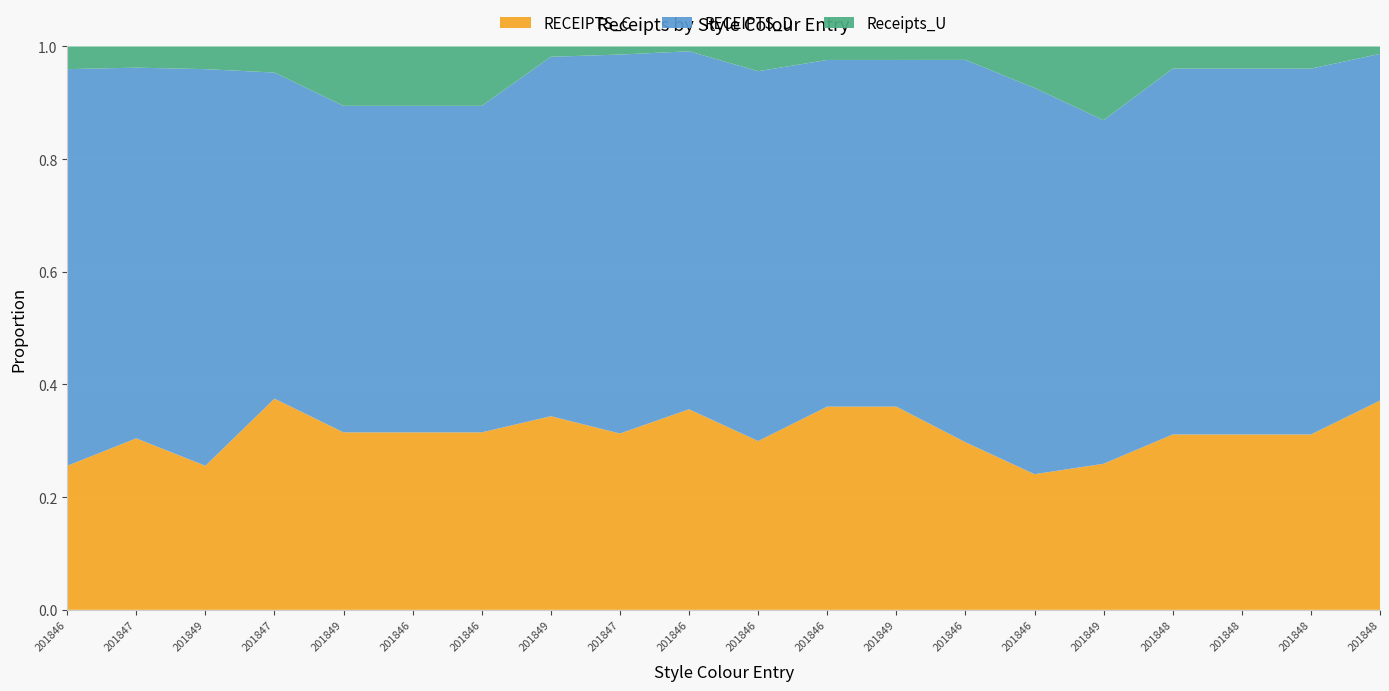

Reading left to right, list all the values displayed in this chart.

RECEIPTS_C: 7931.8	1166.0	5186.2	1166.0	9040.9	6027.2	8753.8	10392.3	30057.2	8393.3	2047.2	4528.8	3079.6	2549.0	981.0	1331.7	15819.8	7909.9	3954.9	16948.7
RECEIPTS_D: 21840.0	2520.0	14280.0	1800.0	16632.0	11088.0	16104.0	19292.4	64584.0	14980.0	4485.0	7725.0	5253.0	5814.0	2793.0	3131.5	33000.0	16500.0	8250.0	28074.0
Receipts_U: 1248.0	144.0	816.0	144.0	3024.0	2016.0	2928.0	552.0	1380.0	200.0	300.0	300.0	204.0	204.0	300.0	672.0	2000.0	1000.0	500.0	600.0